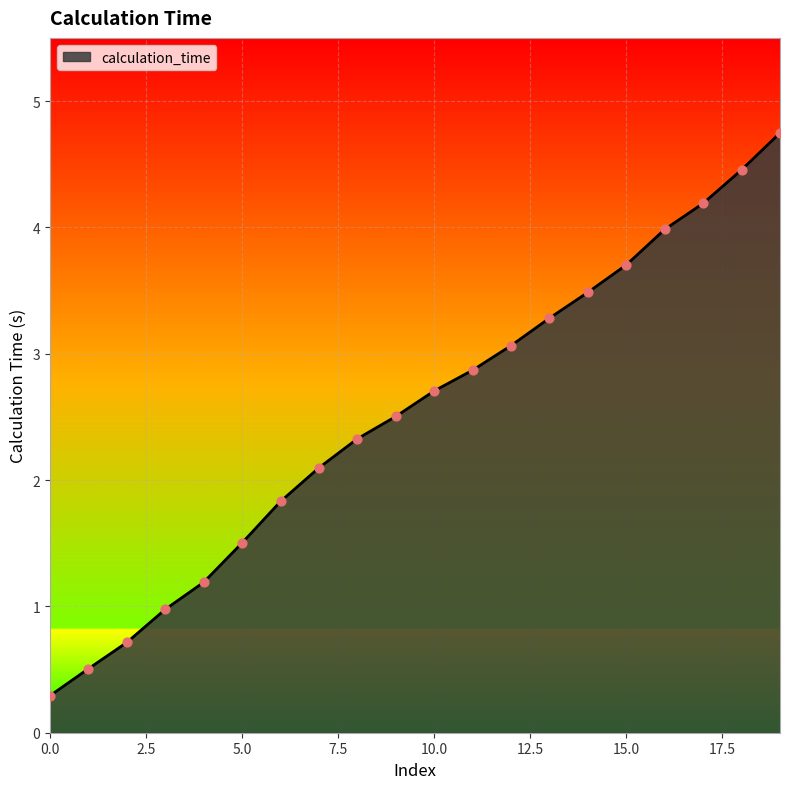

What is the difference between the maximum and minimum values?

4.5